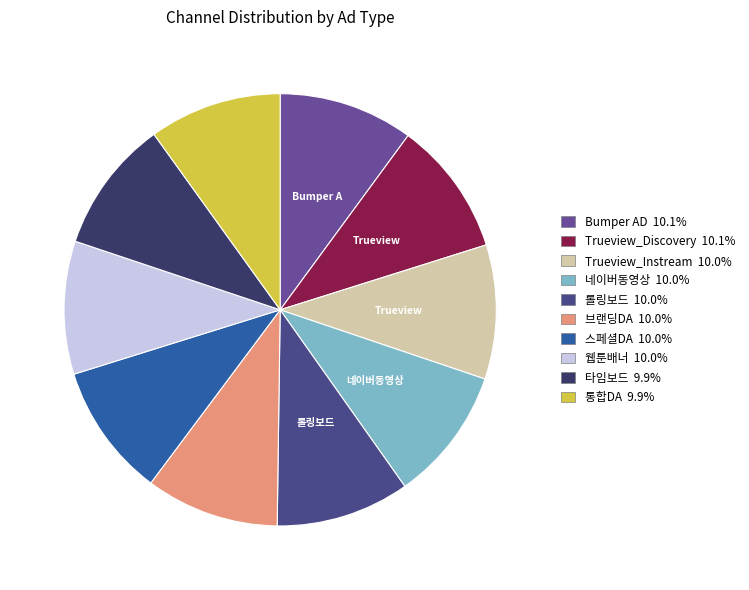

How many segments does this pie chart have?

10